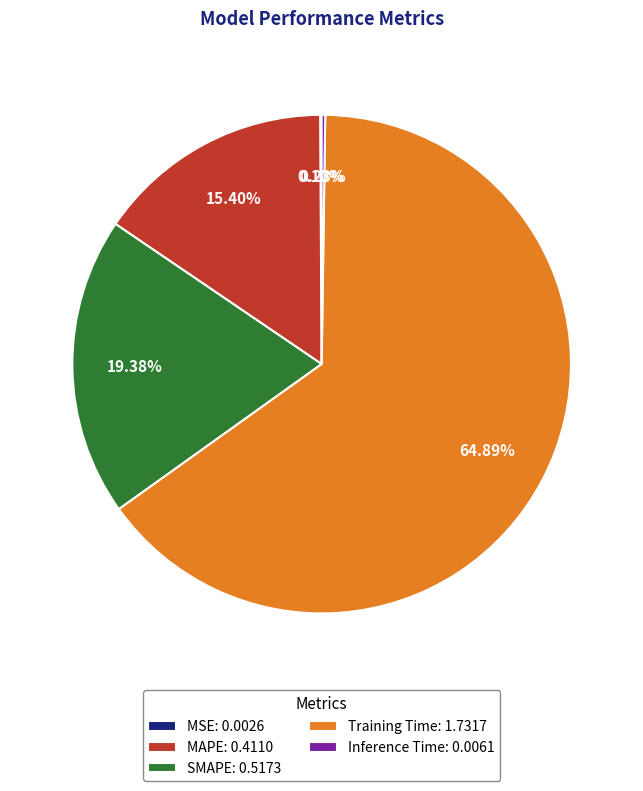

Is Training Time the majority of the pie?

Yes